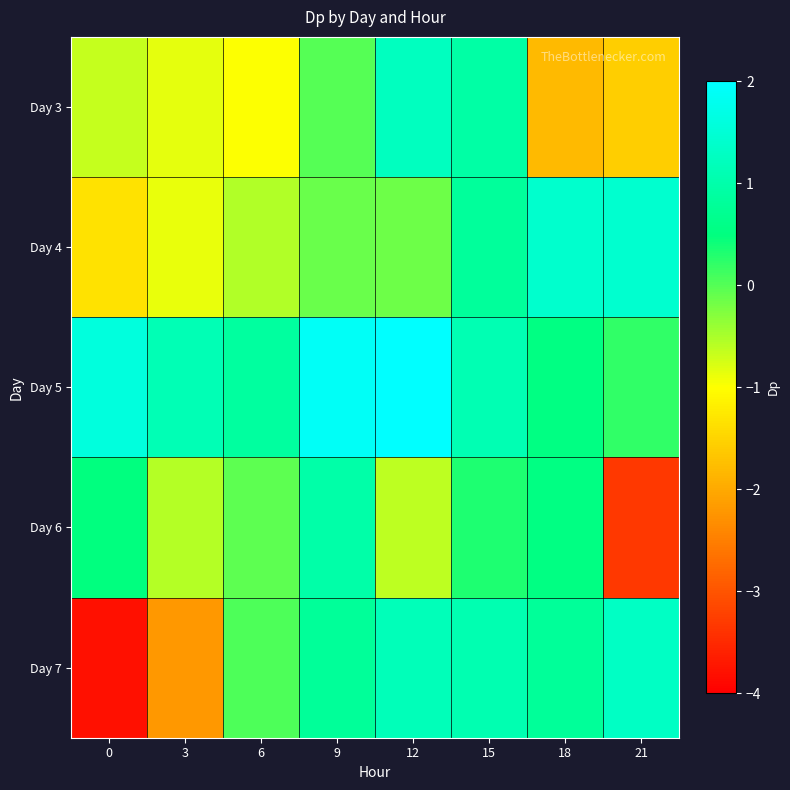

Rank the series at 21 from lowest to highest value.

Day 6, Day 3, Day 5, Day 7, Day 4